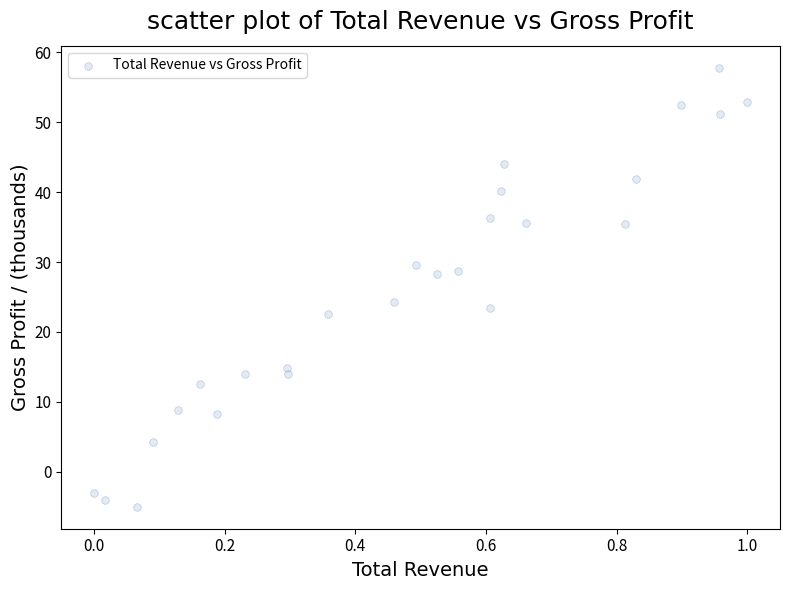

What is the range of X values (max minus min)?

1.0